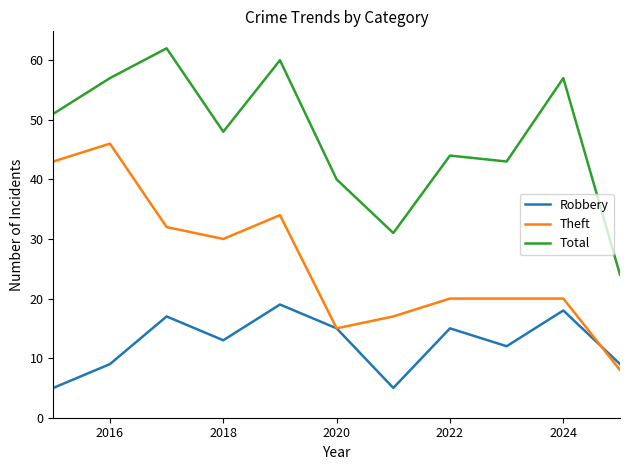

Which series has the largest total across all categories?

Total